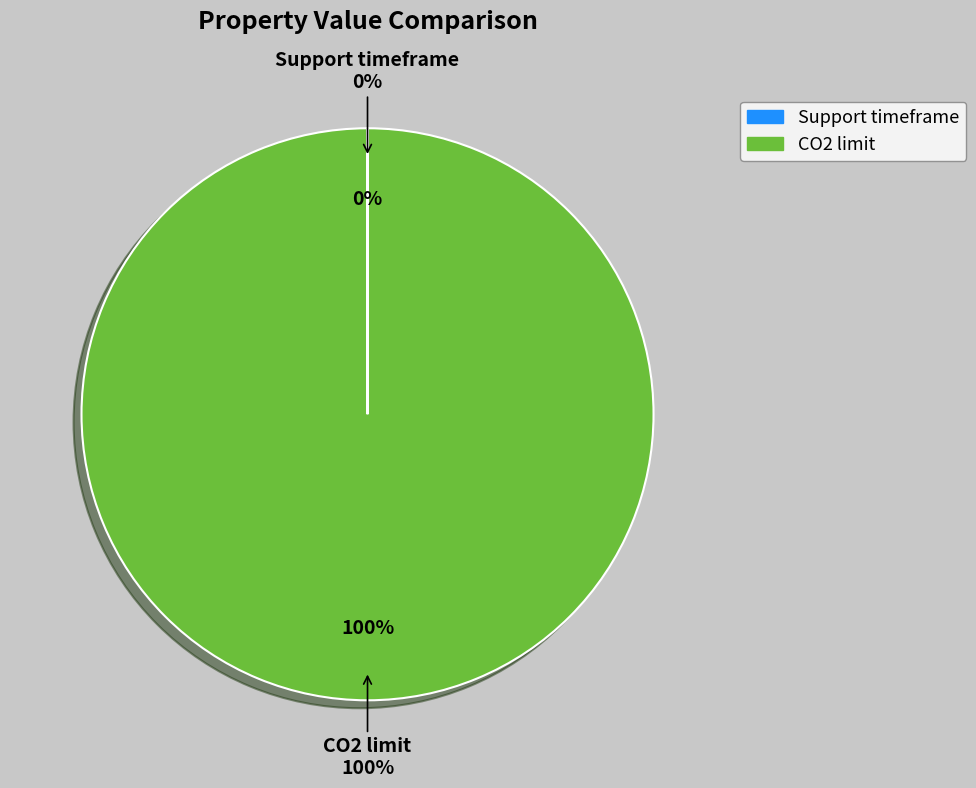

Is it true that Support timeframe is 0% of the pie?

True